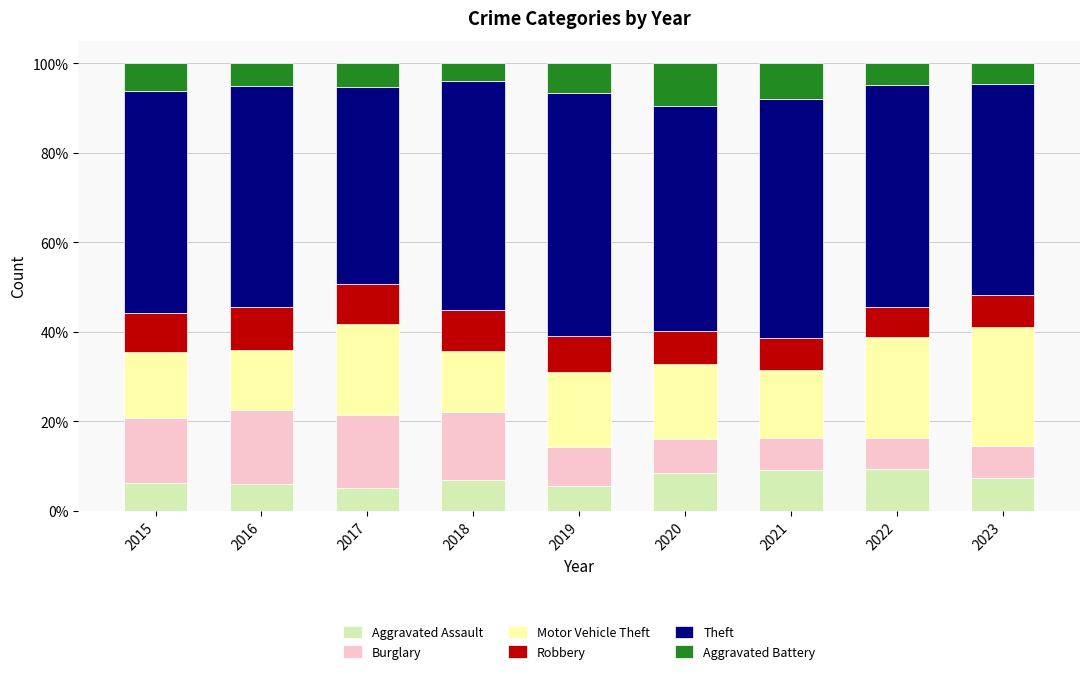

What is the total value across all series at 2016?

100.0